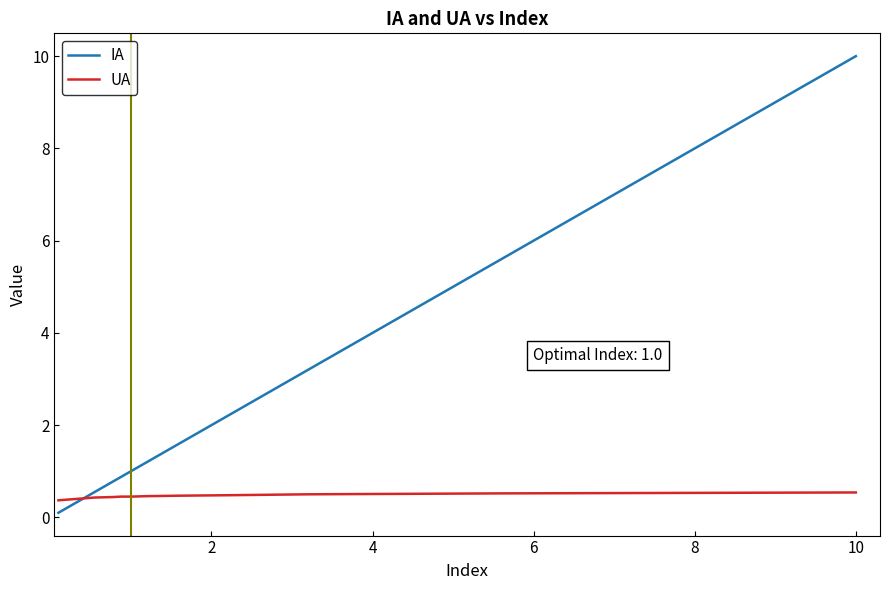

What is the maximum value shown in the chart?

10.0